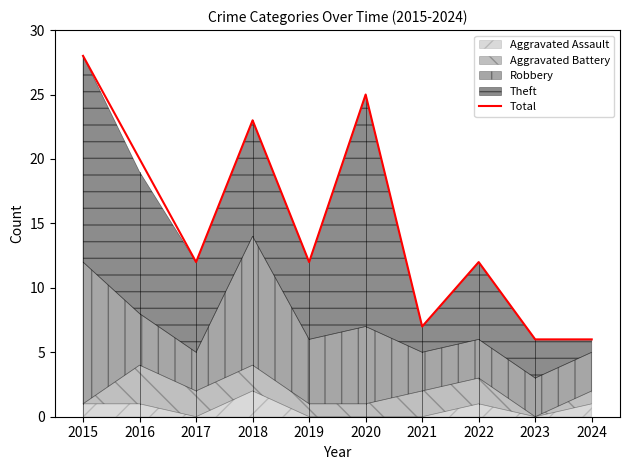

What is the maximum value shown in the chart?

28